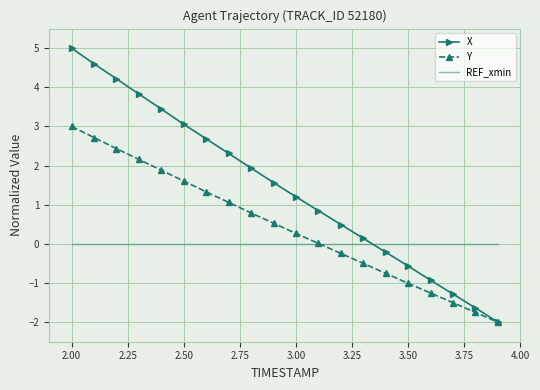

Which series has the largest total across all categories?

X